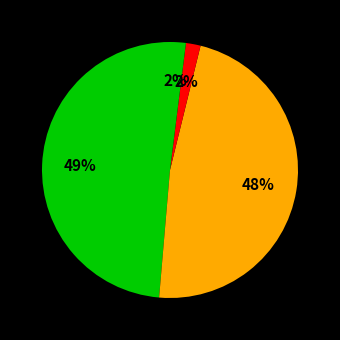

How many slices are in this pie chart?

4